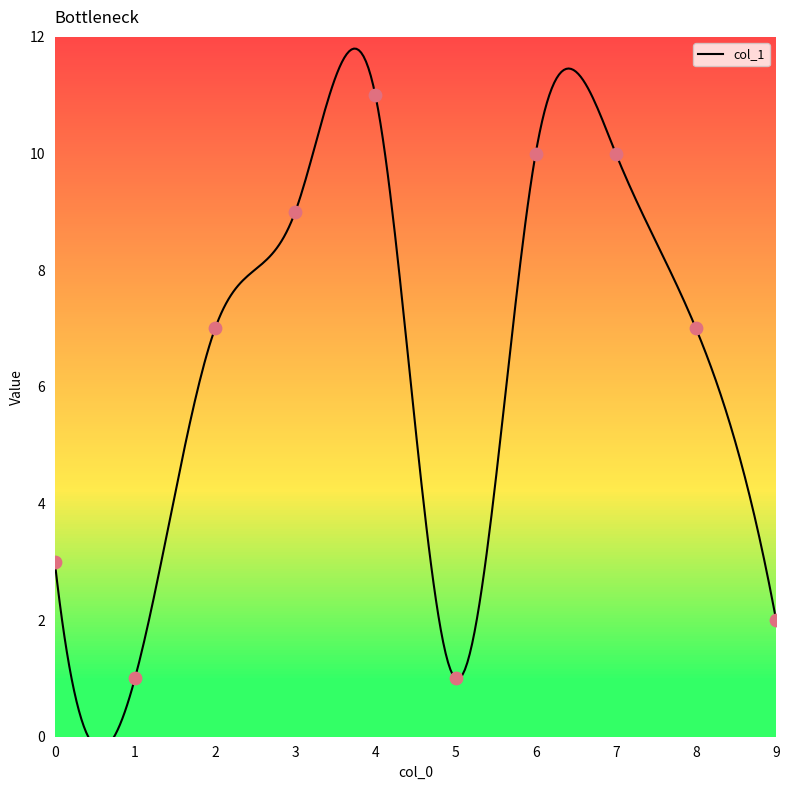

Between 1 and 2, which is larger?

2